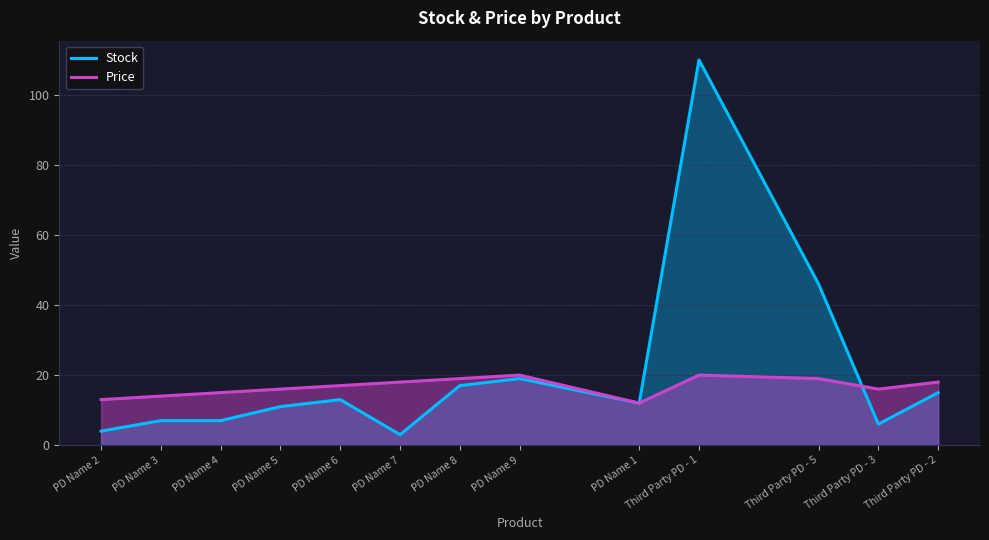

Where is Stock nearest to the value 56?

Third Party PD - 5